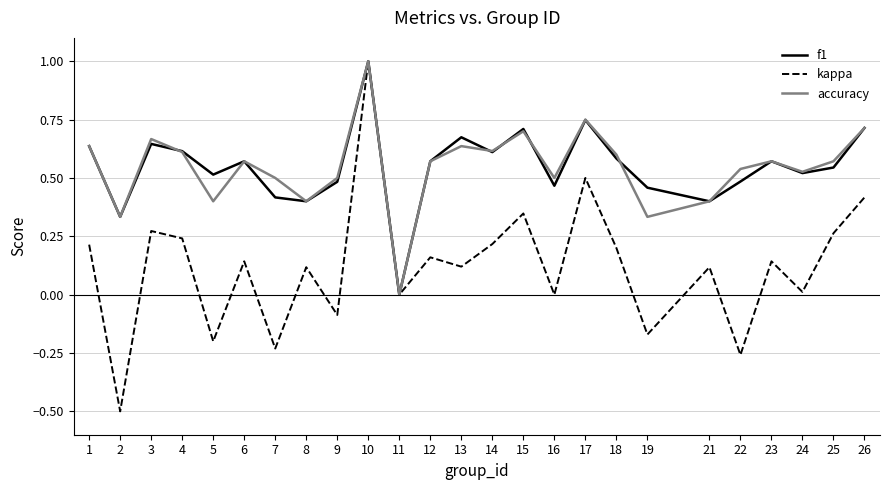

The kappa series shows 0.0 at 8. True or false?

False